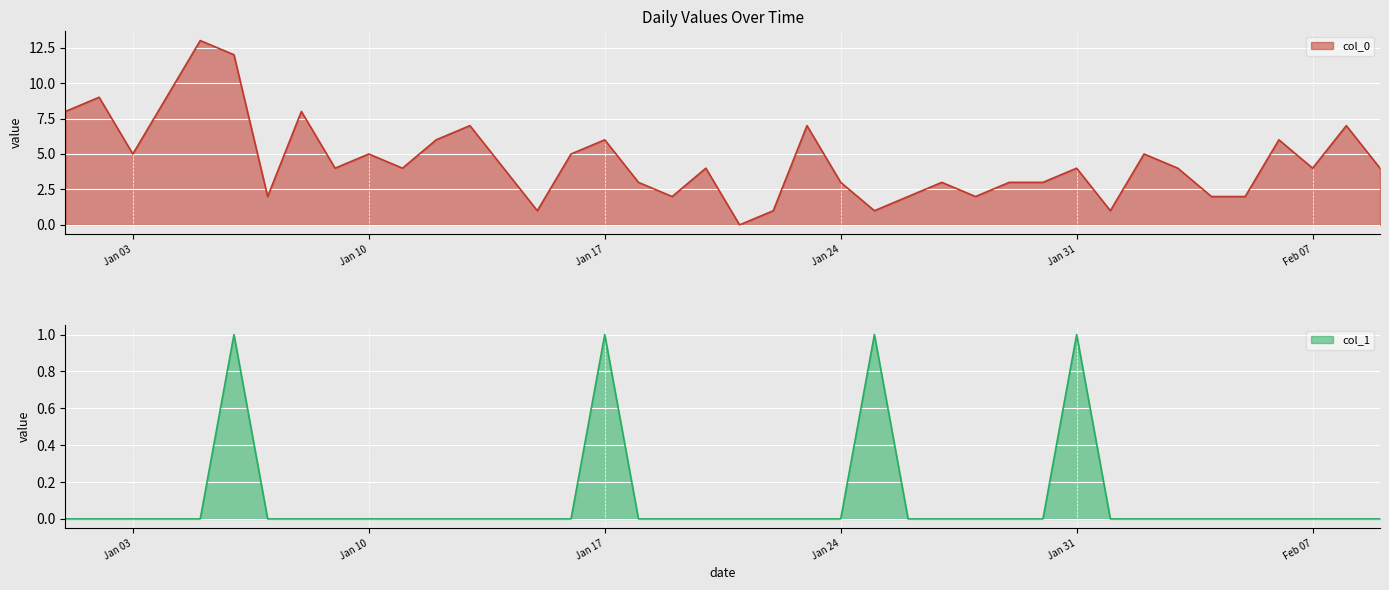

Rank the series at 2023-01-23 from lowest to highest value.

col_1, col_0